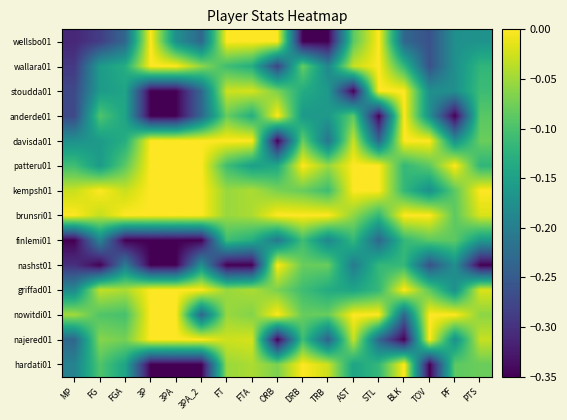

What is the difference between the highest and lowest values at FT?

0.3